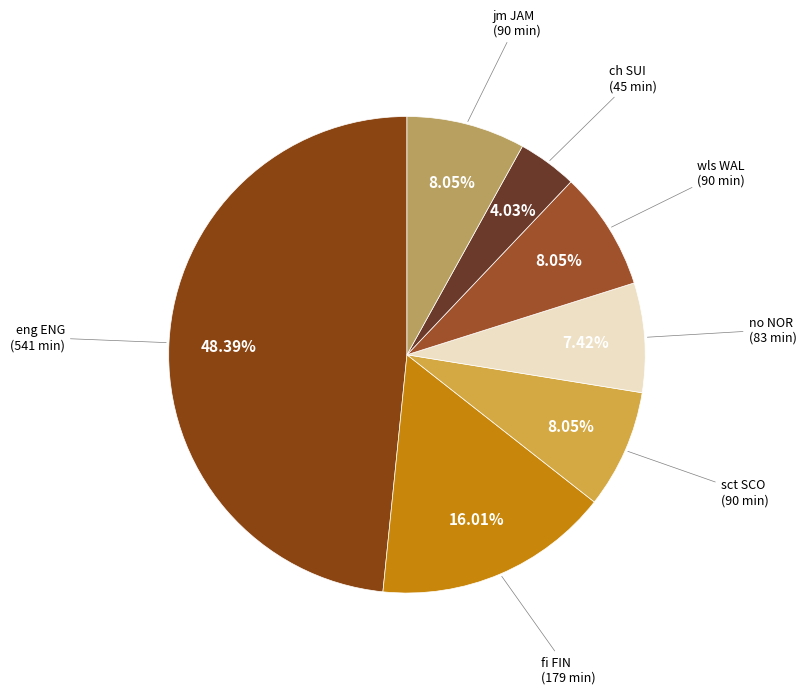

Approximately how many times larger is the value at ch SUI compared to sct SCO?

0.5